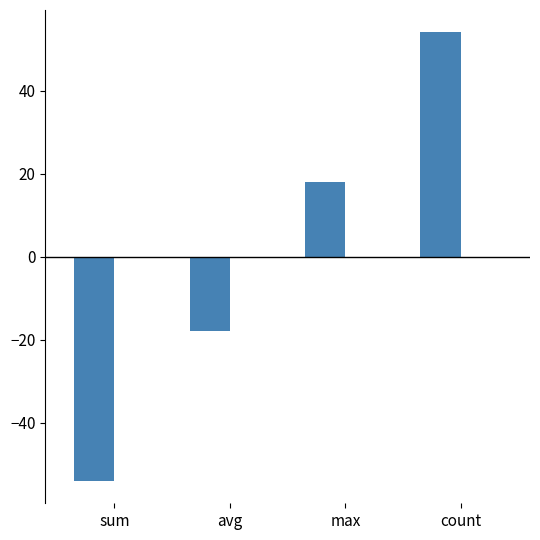

At which category does the chart reach its minimum across all series?

sum